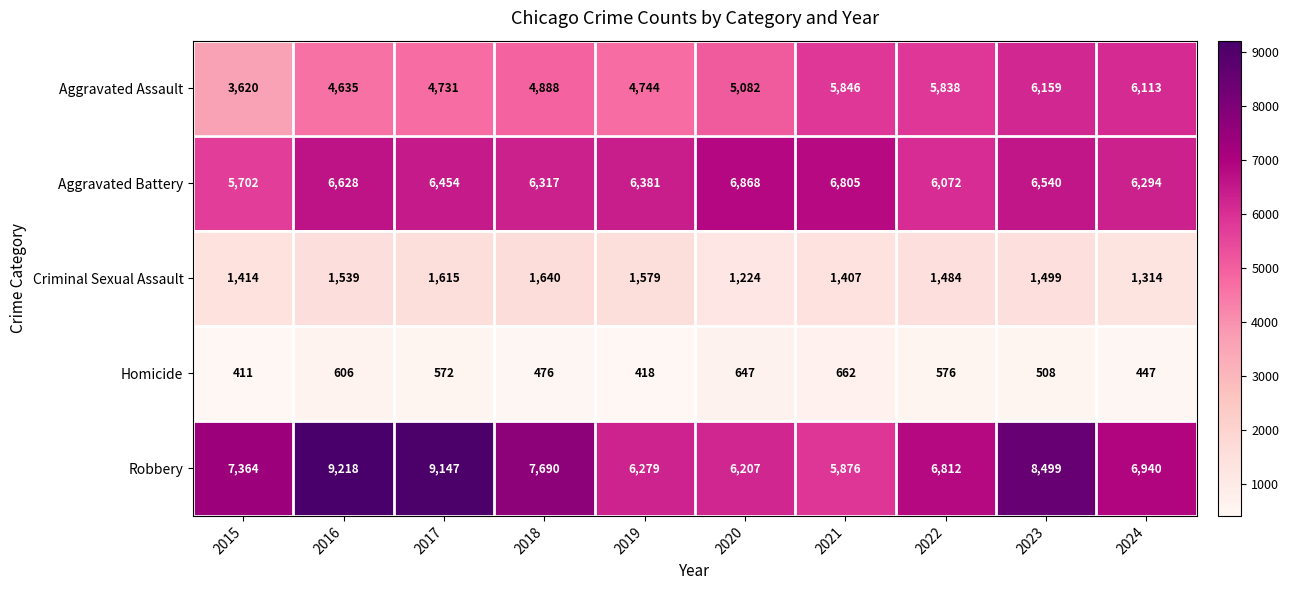

What is the difference between the second highest and second lowest values in the Robbery series?

2940